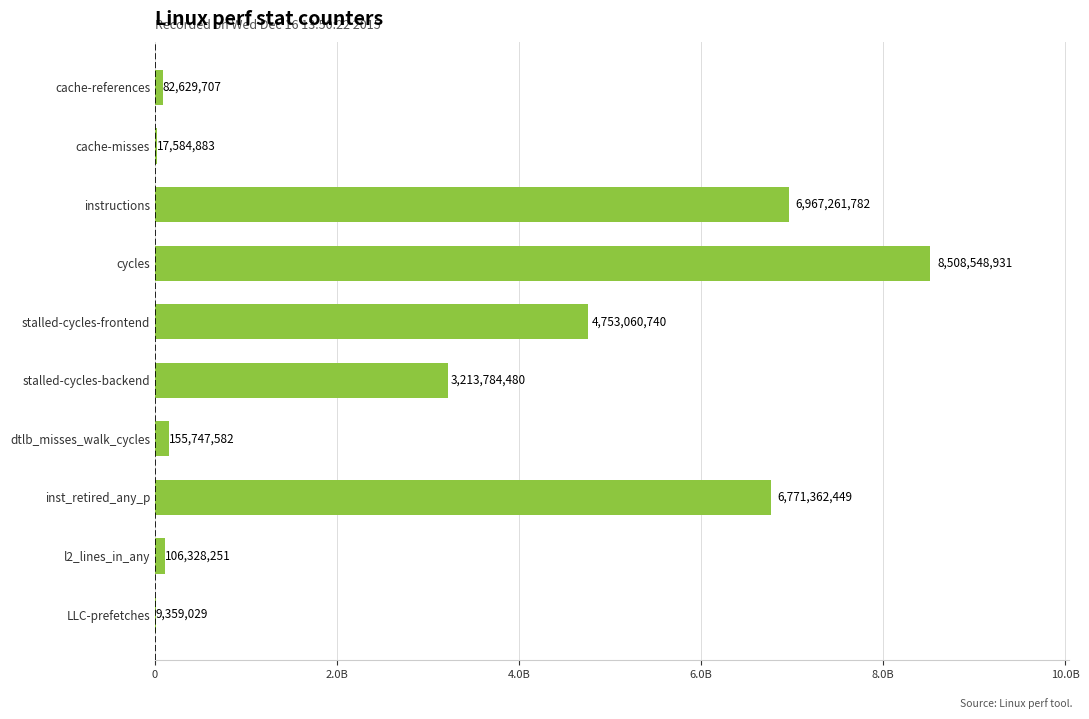

Are the bars horizontal?

Yes